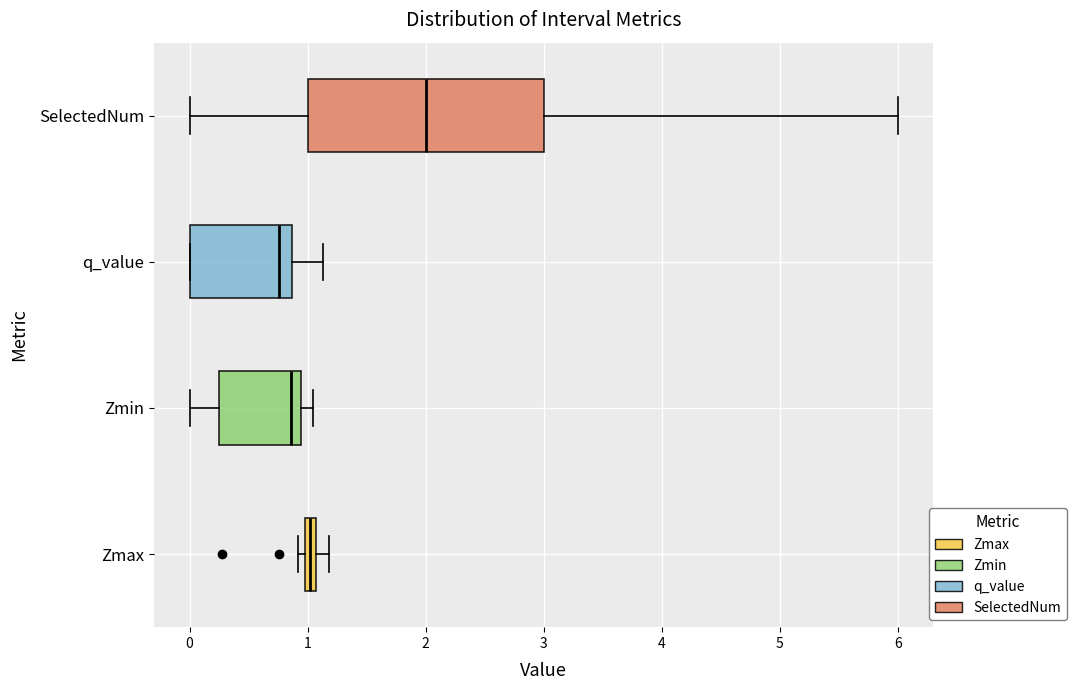

Which box has the furthest to the right median line?

SelectedNum